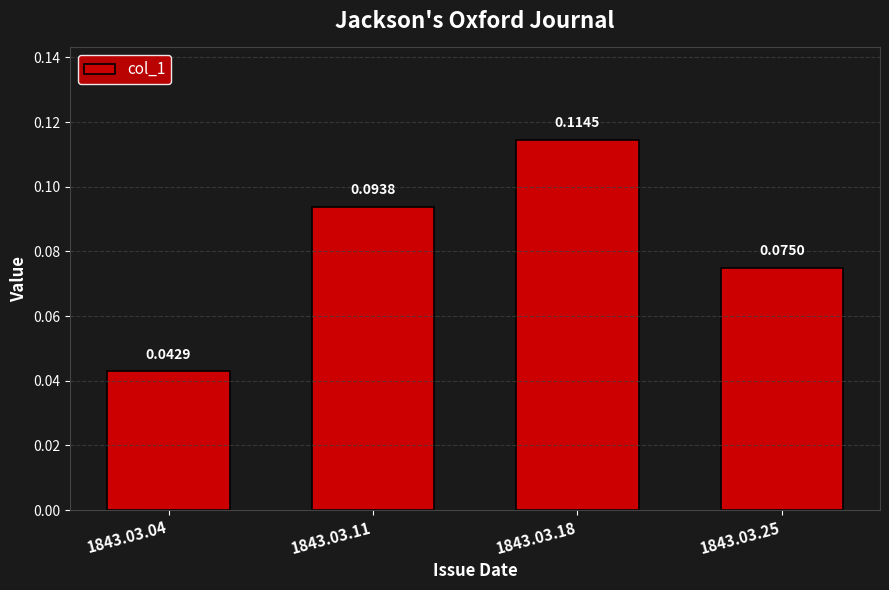

Which has a higher value, 1843.03.18 or 1843.03.25?

1843.03.18